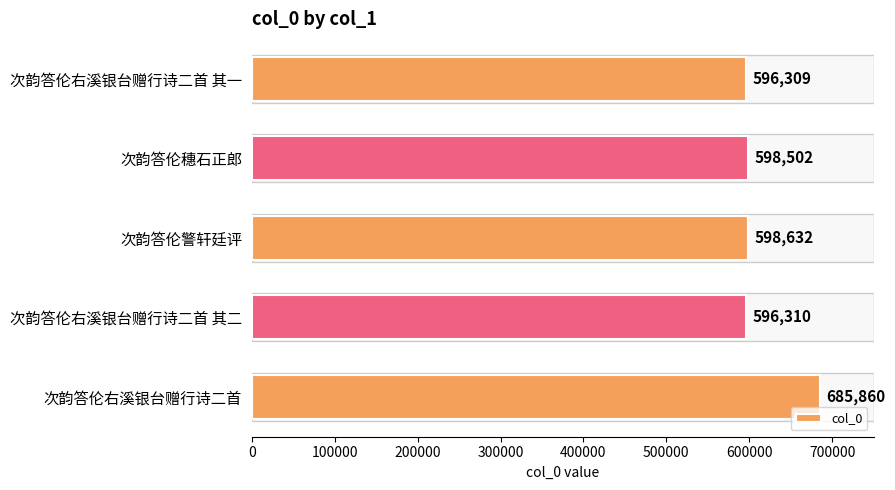

How many data points does each series have?

5